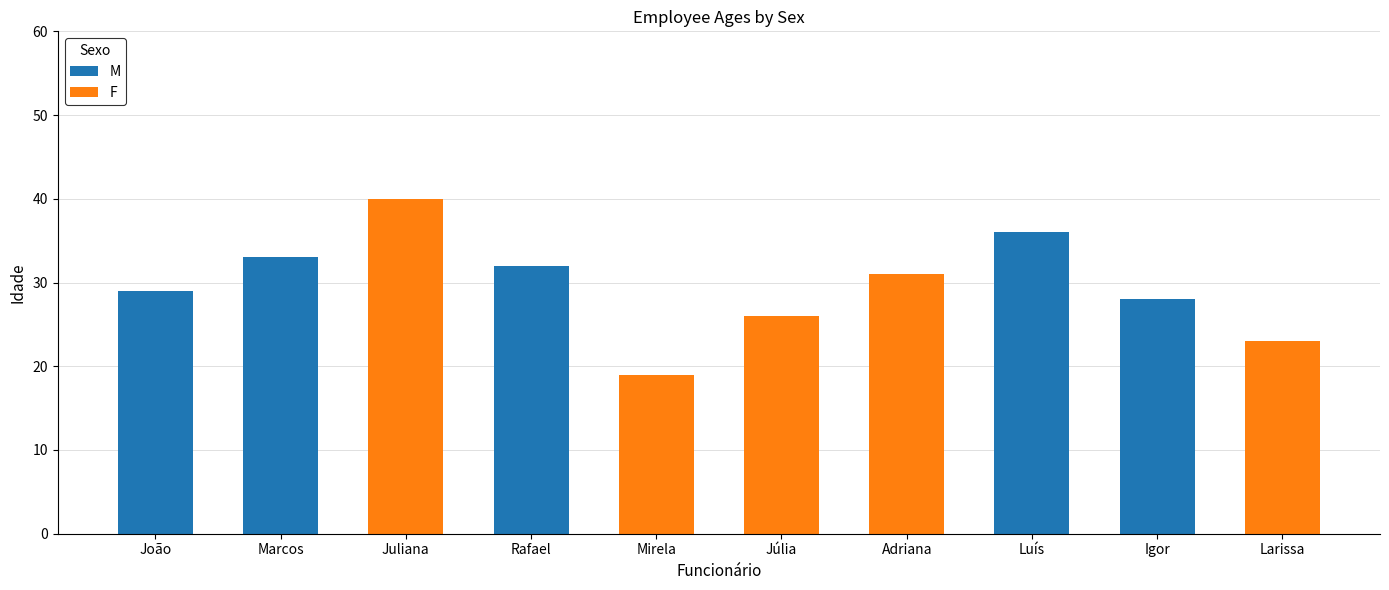

The value of M at Júlia is 0. True or false?

True